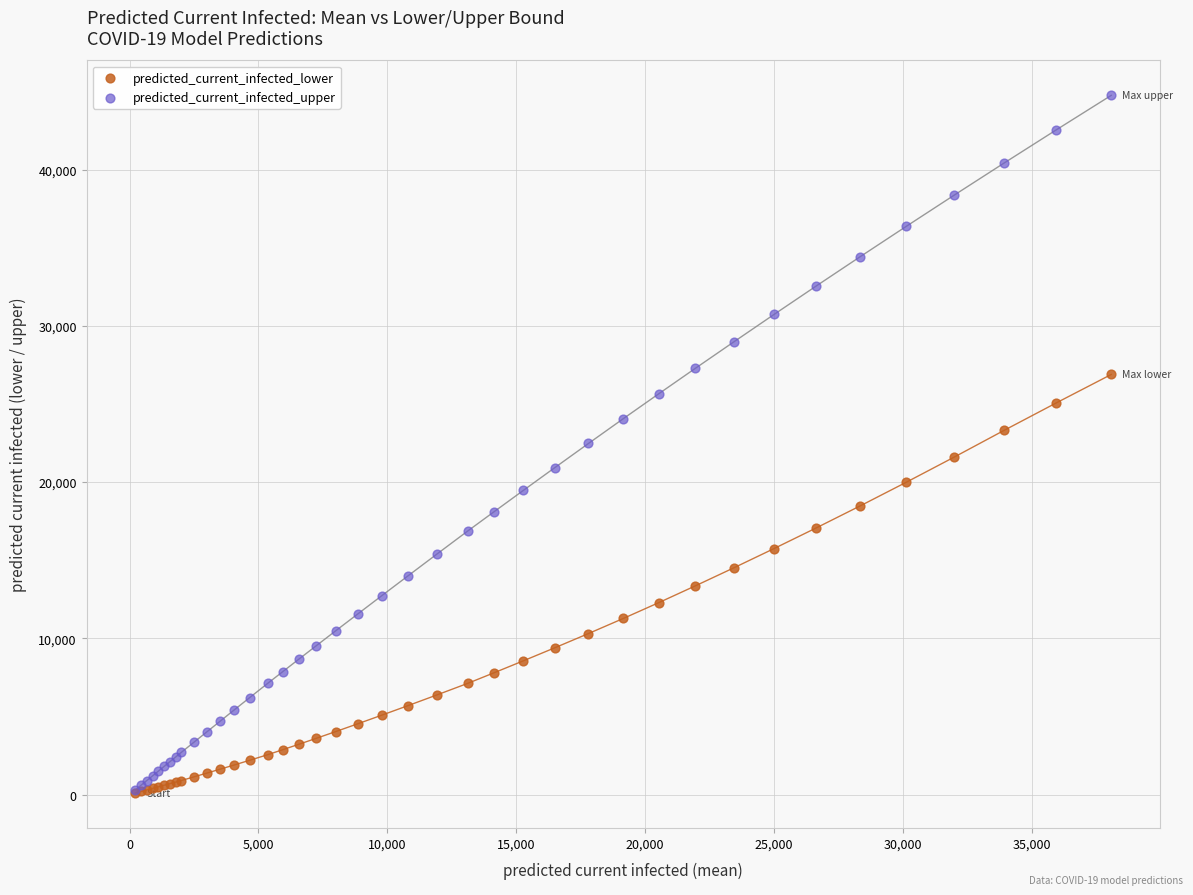

What are all the series names shown in the legend?

predicted_current_infected_lower, predicted_current_infected_upper